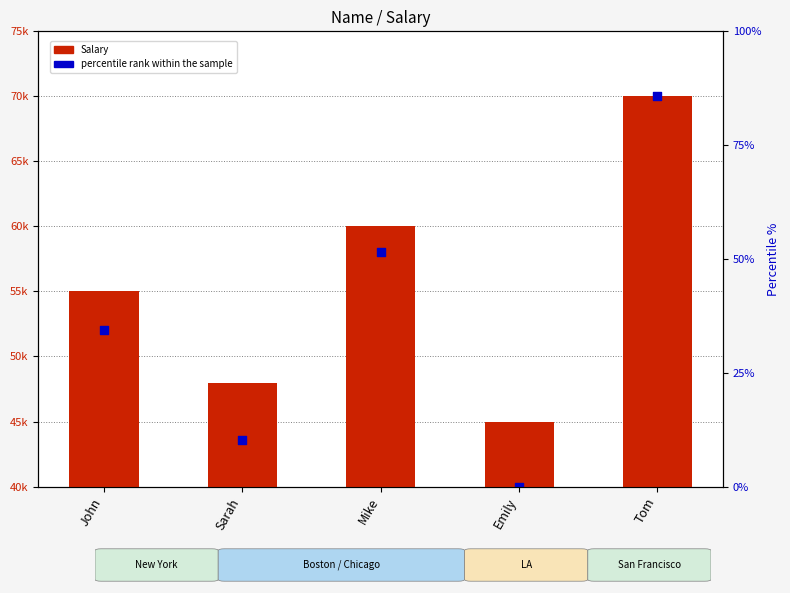

At which category is the sum across all series the highest?

Tom